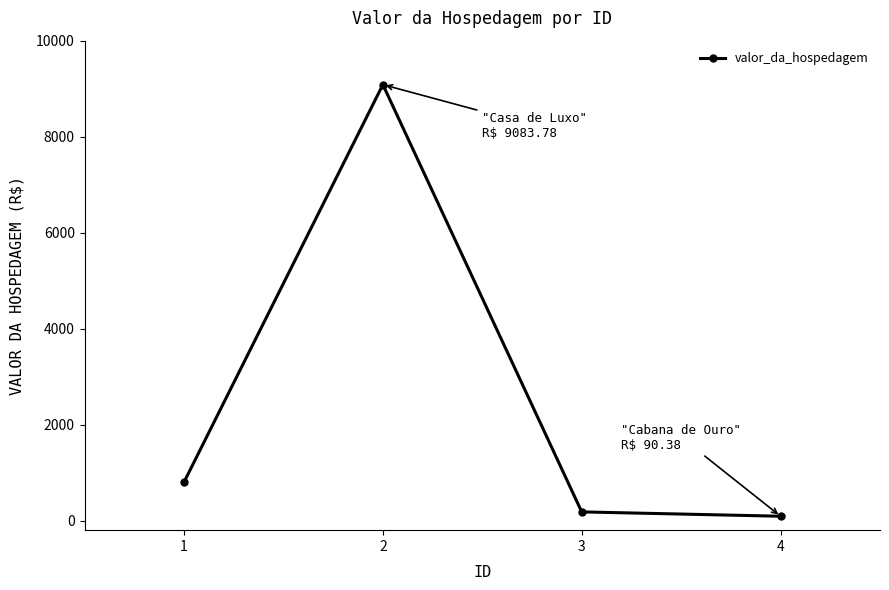

Does the chart have visible grid lines?

No